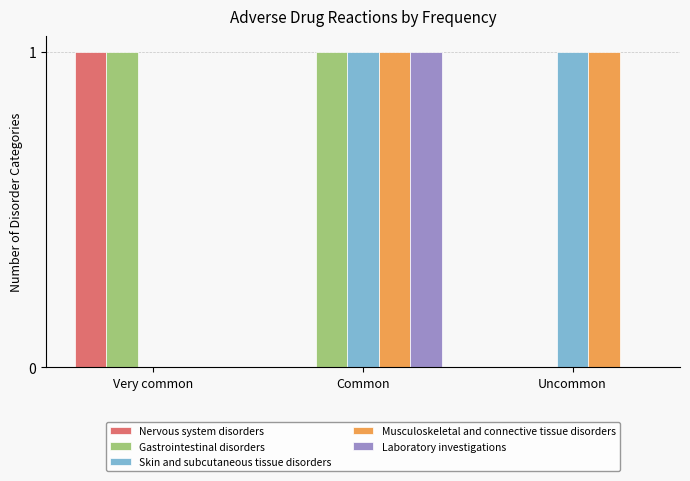

Reading left to right, transcribe all the data shown in this chart.

Nervous system disorders: 1	0	0
Gastrointestinal disorders: 1	1	0
Skin and subcutaneous tissue disorders: 0	1	1
Musculoskeletal and connective tissue disorders: 0	1	1
Laboratory investigations: 0	1	0